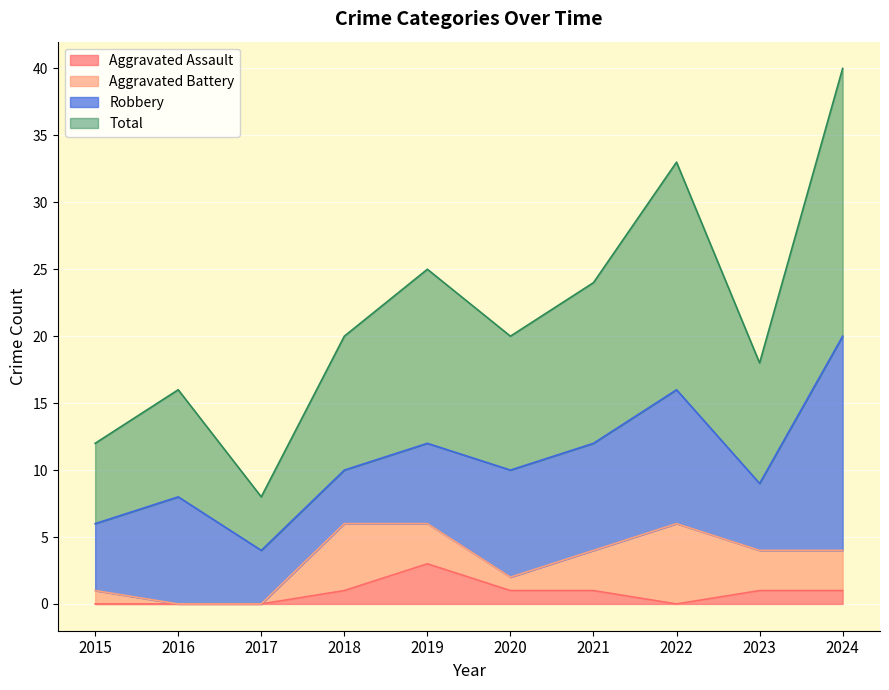

Between 2015 and 2024, which series saw the biggest shift?

Total